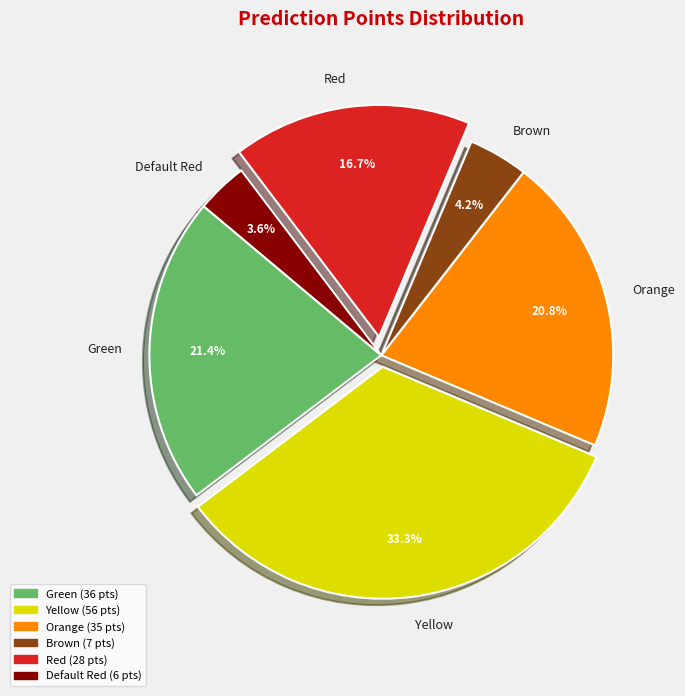

The Green slice represents 21% of the pie. True or false?

True